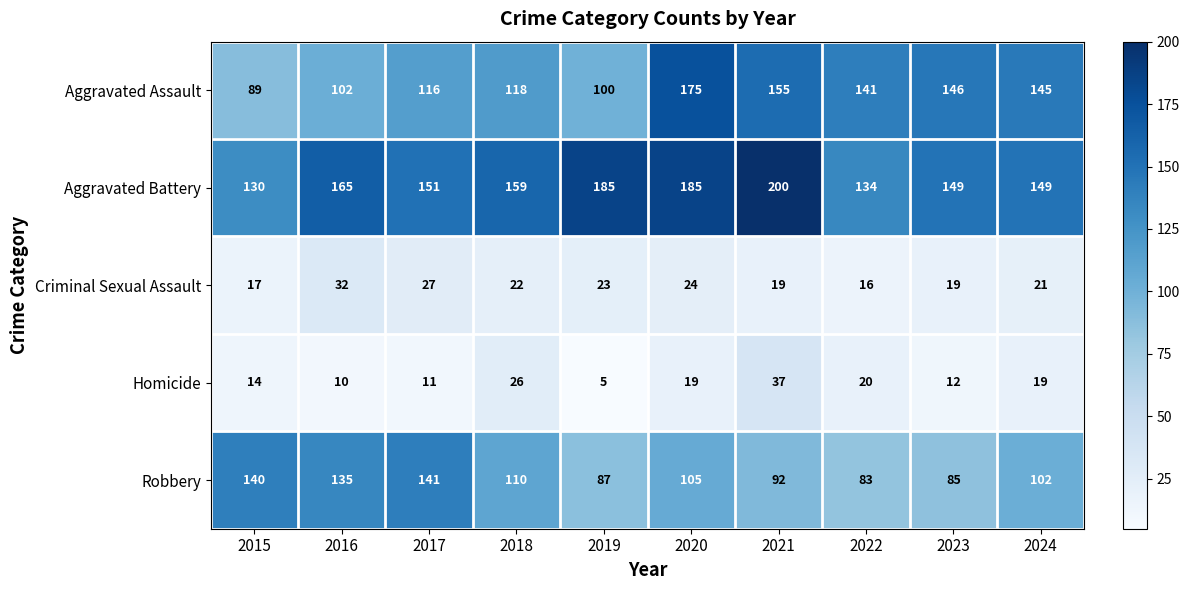

True or false: Aggravated Assault has a value of 155 at 2021.

True